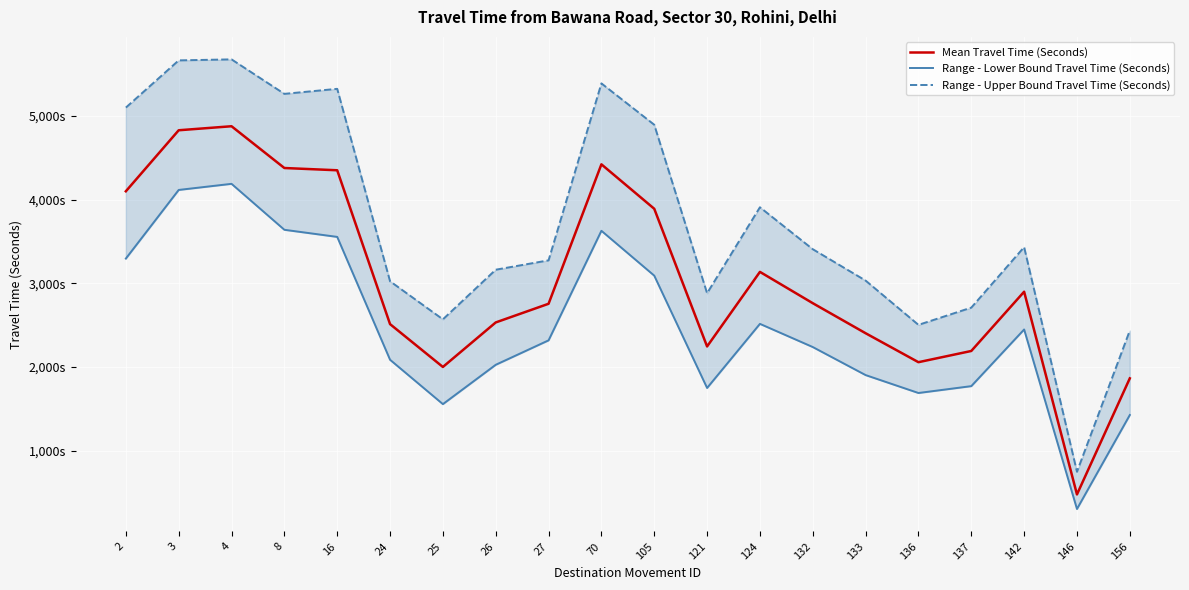

At which category does Range - Lower Bound Travel Time (Seconds) reach its first local peak?

4